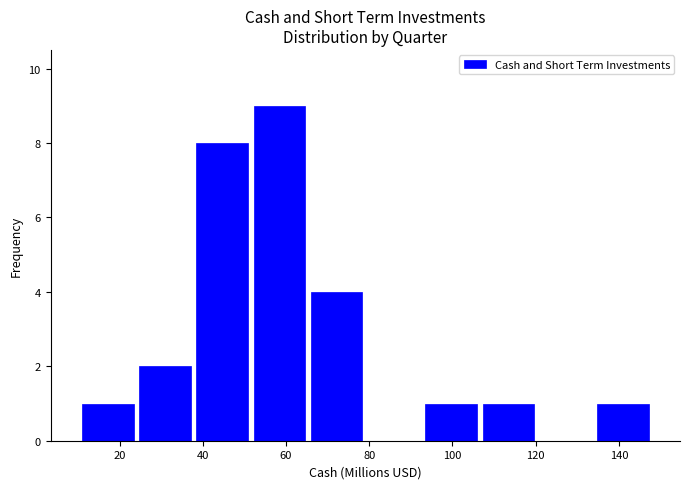

What is the height of the bar covering 92 to 106 on the x-axis? Neither the bar edges nor the heights are printed on the chart, so give them approximately, as read against the axes.

1